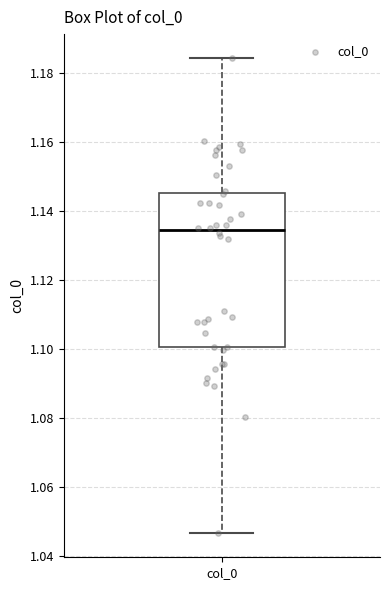

Where does the upper whisker of the box for col_0 end on the y-axis? The values are not printed on the chart, so give them approximately, as read against the axis.

1.184